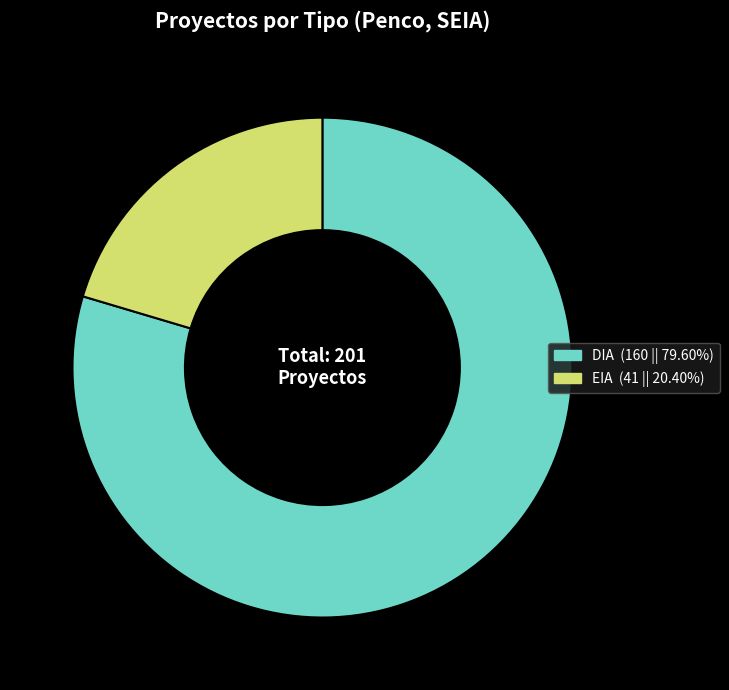

Which slice is the smallest?

EIA